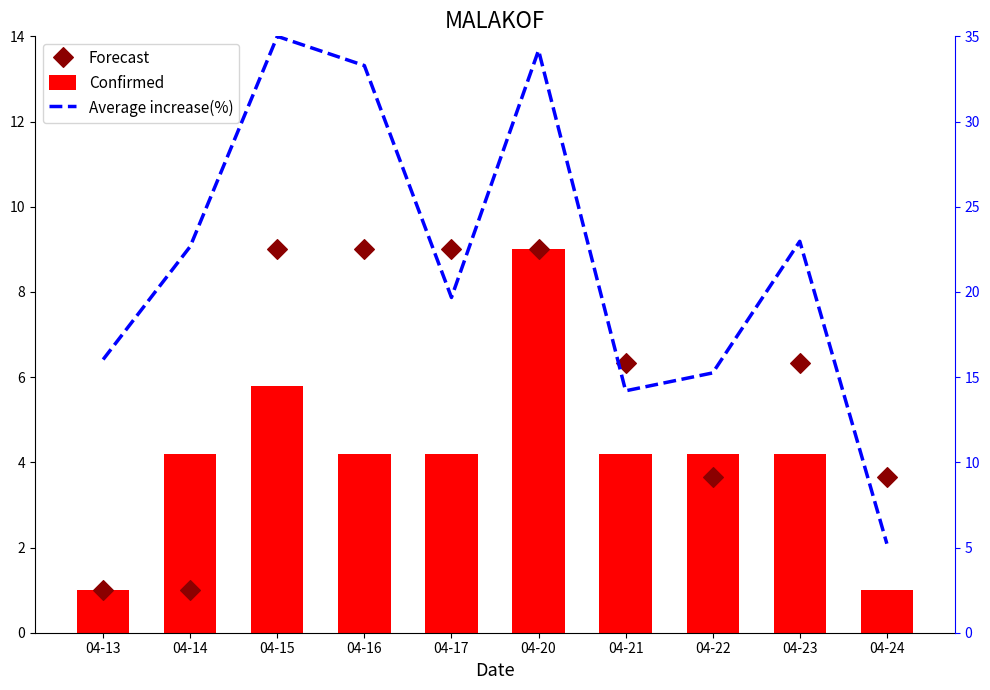

What are all the series names shown in the legend?

Confirmed, Forecast, Average increase(%)